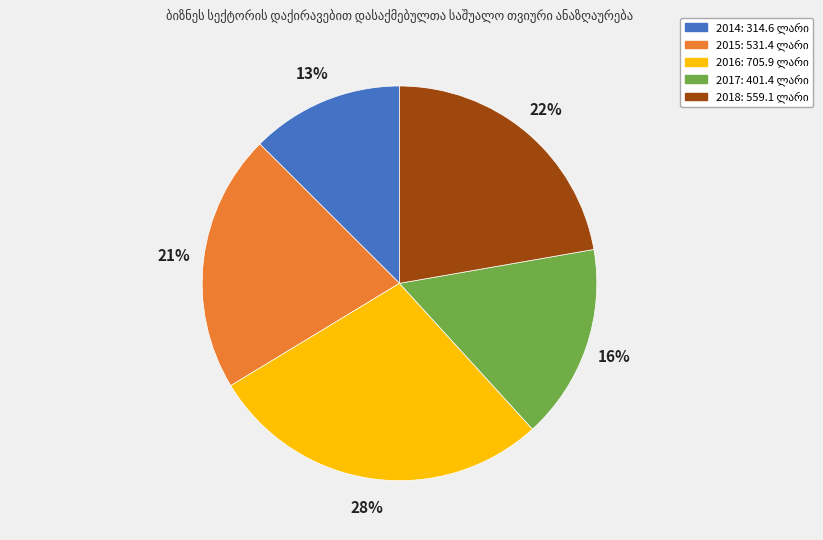

Does 2018 account for over 50% of the chart?

No